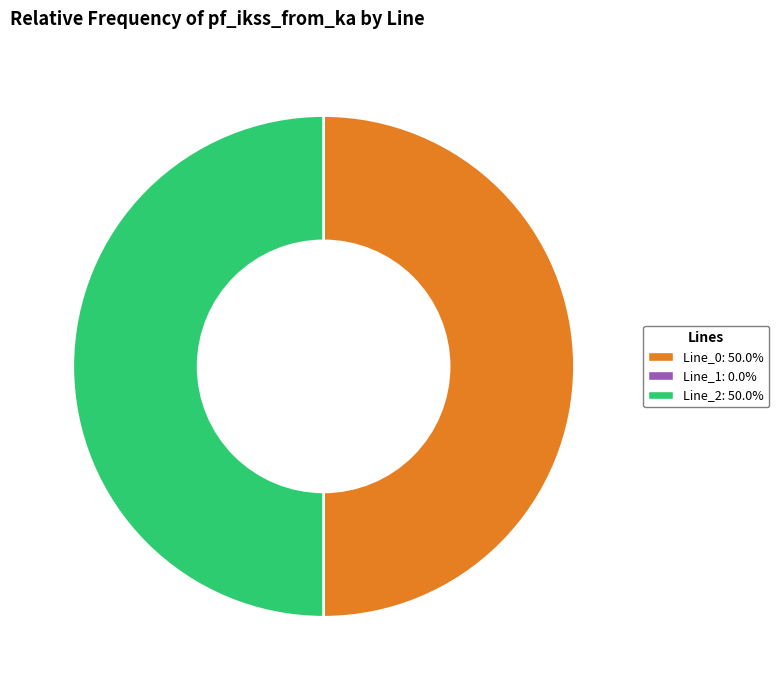

Is the sum of Line_0: 50.0% and Line_2: 50.0% greater than half?

Yes